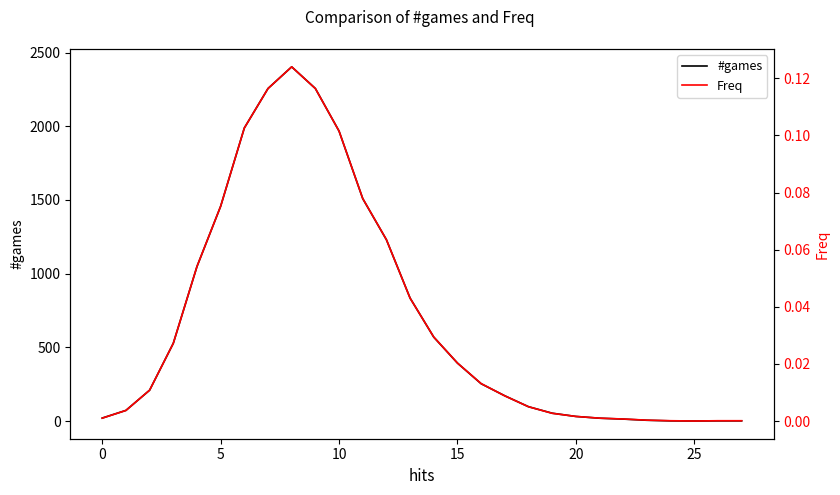

Does the chart have visible grid lines?

No